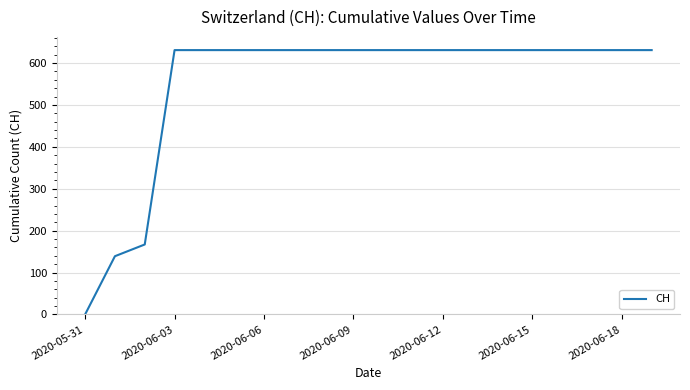

What is the difference between the second highest and second lowest values?

492